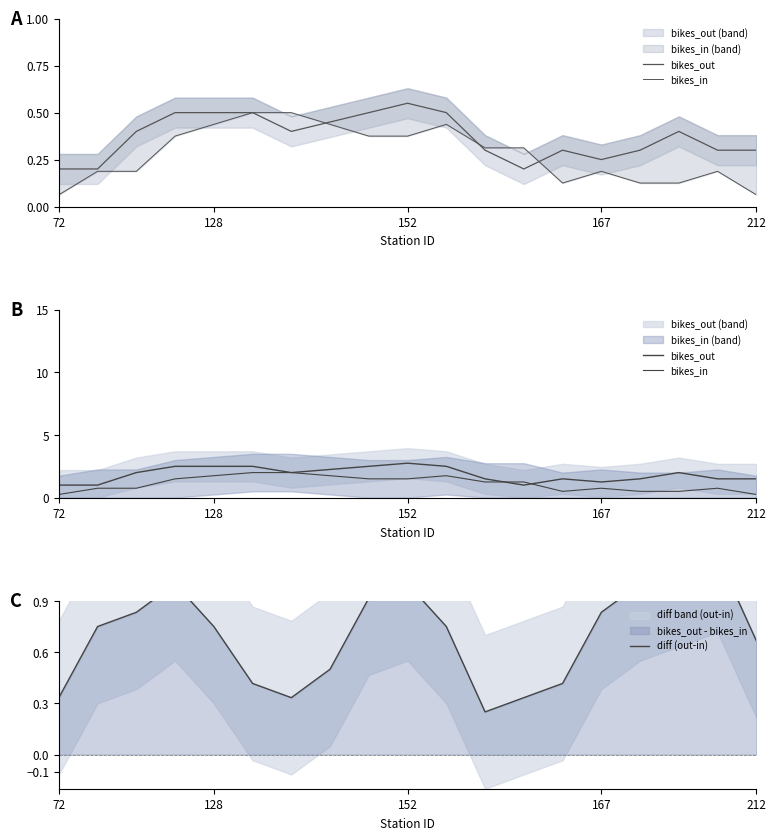

True or false: bikes_out has a value of 1.7 at 167.

False